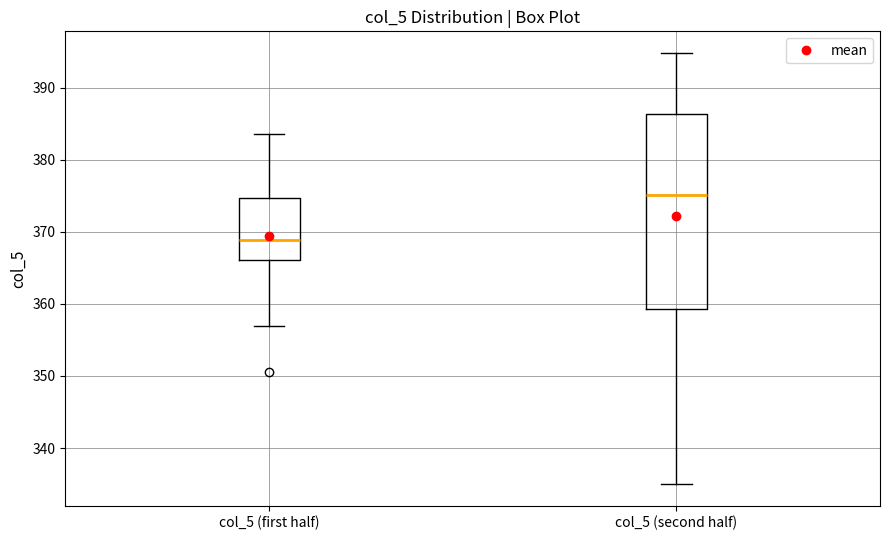

Which box is the tallest, from its lower edge to its upper edge?

col_5 (second half)